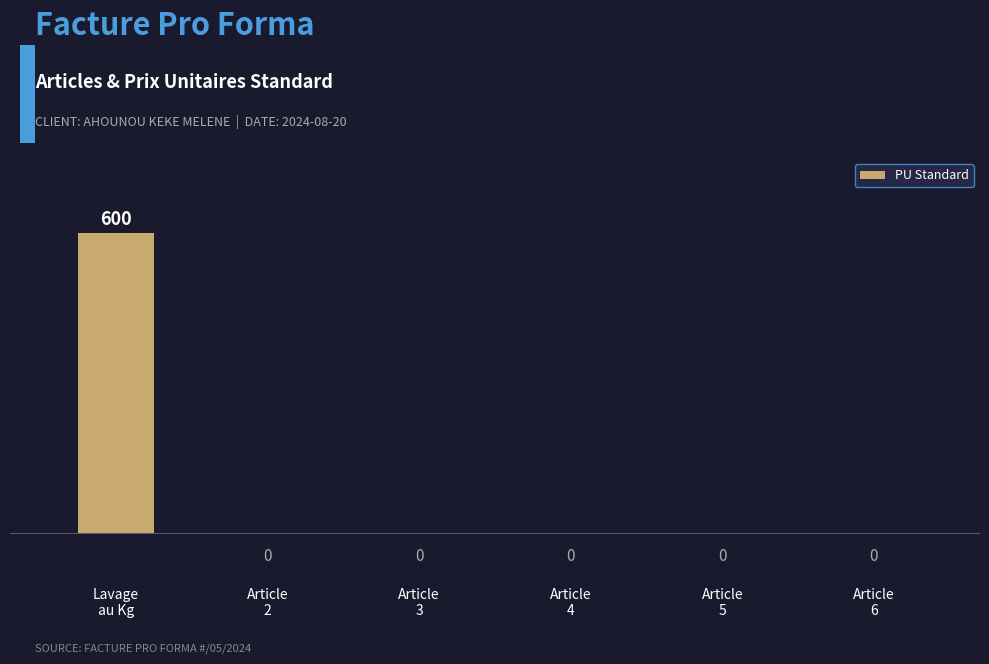

Are the bars horizontal?

No